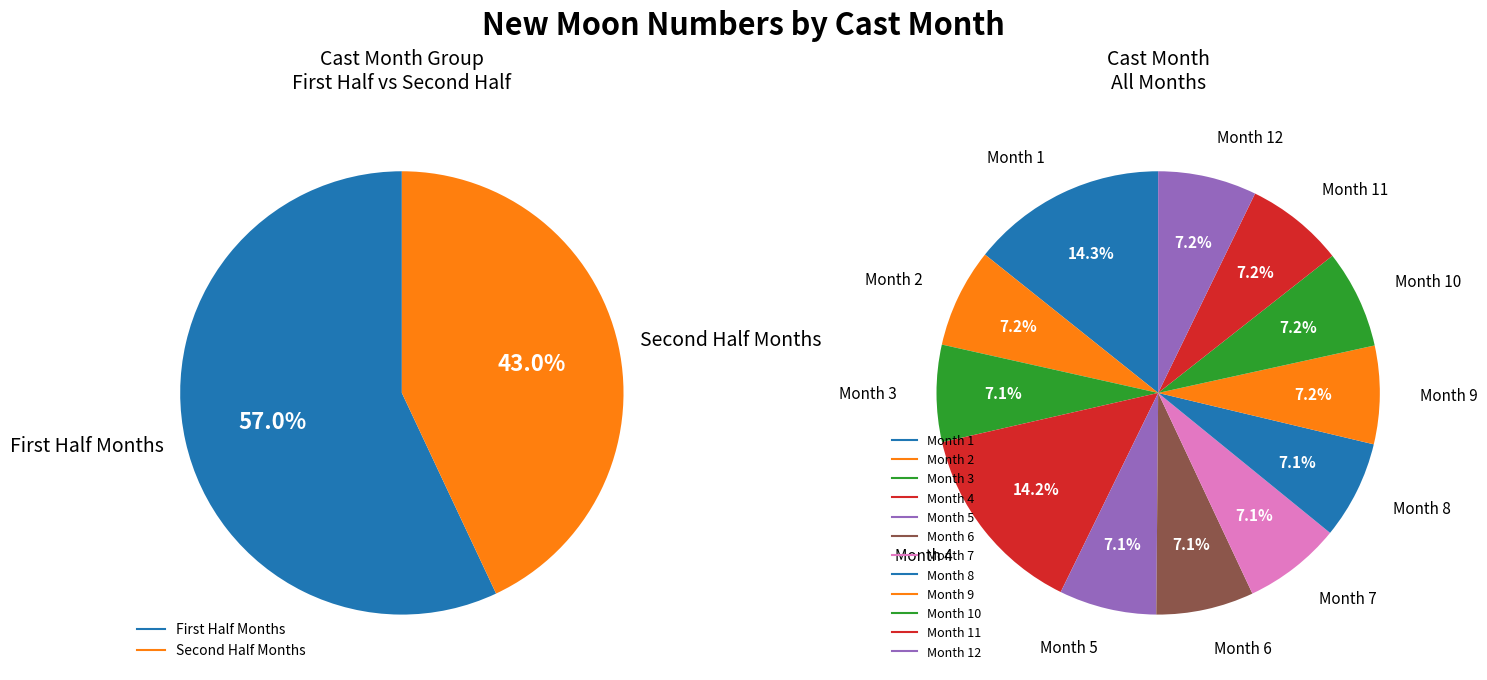

To the nearest percent, what percentage of the pie is 3?

7%